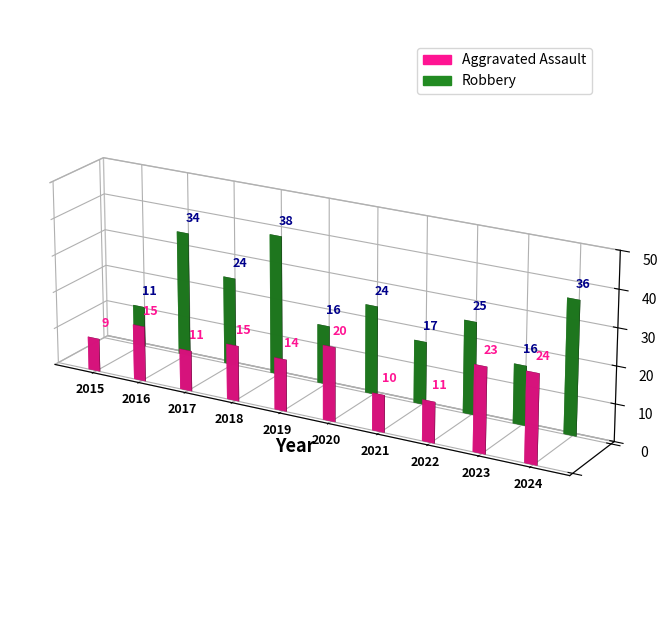

What is the maximum value for Robbery?

38